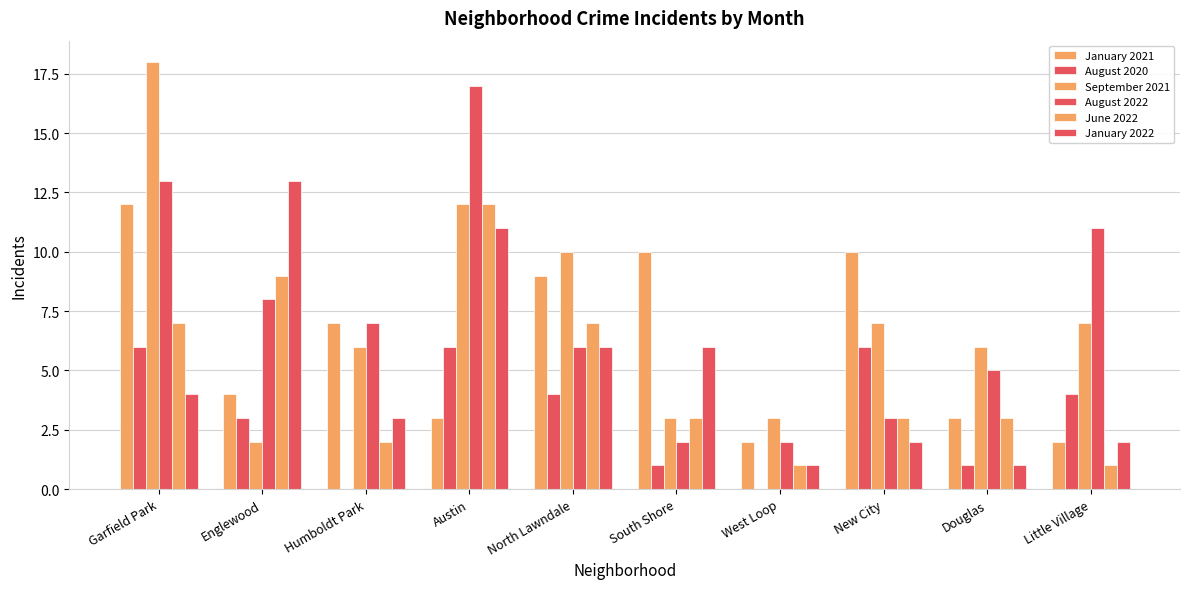

How many groups of bars are there?

10